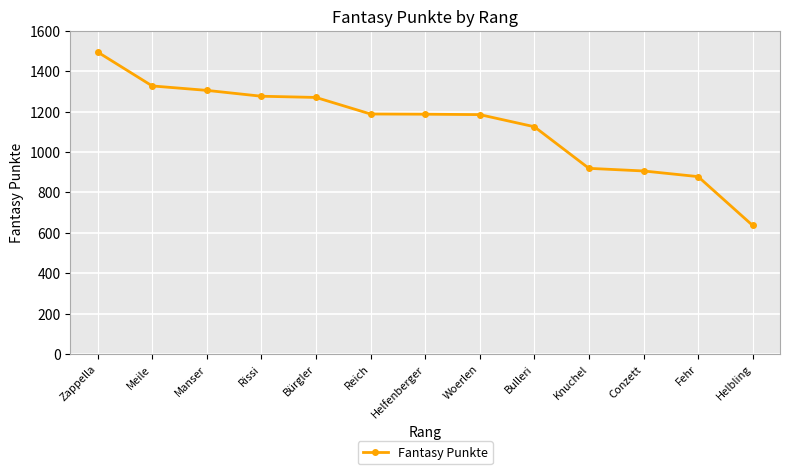

What is the label of the 10th point from the left?

Knuchel